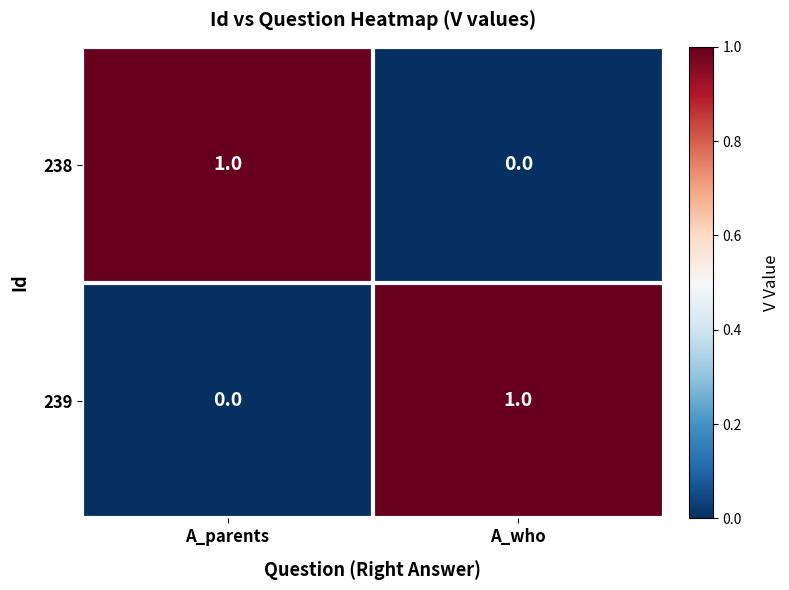

Is the value of 238 at A_parents greater than the value of 239 at A_parents?

Yes